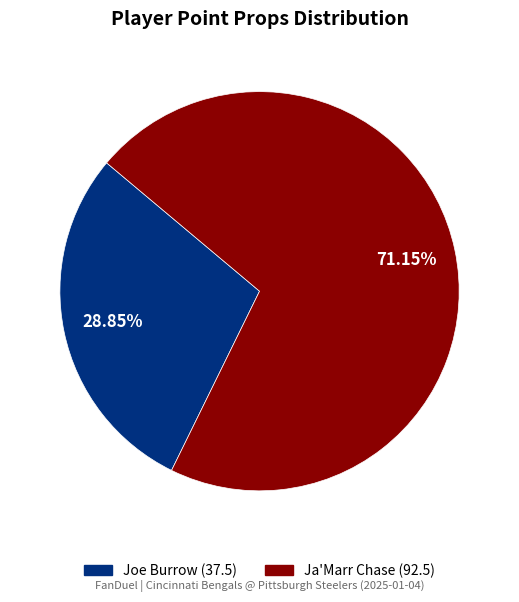

True or false: Ja'Marr Chase accounts for 71% of the total.

True